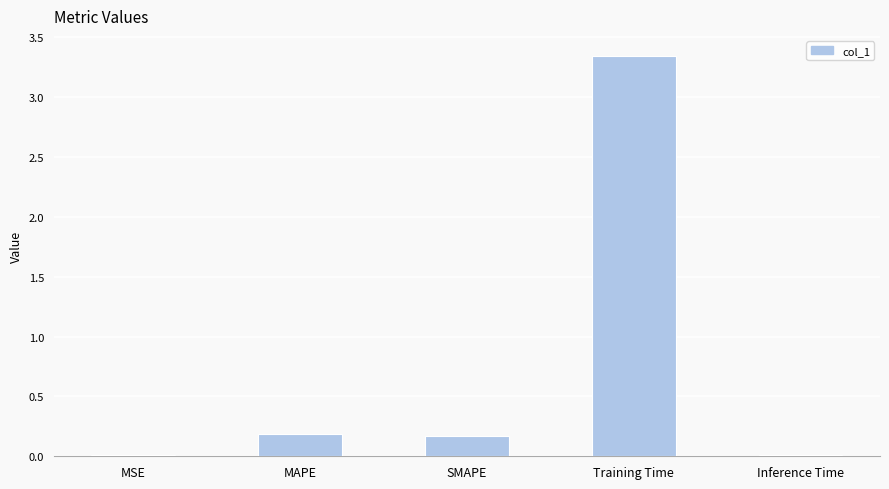

What is the average value?

0.7